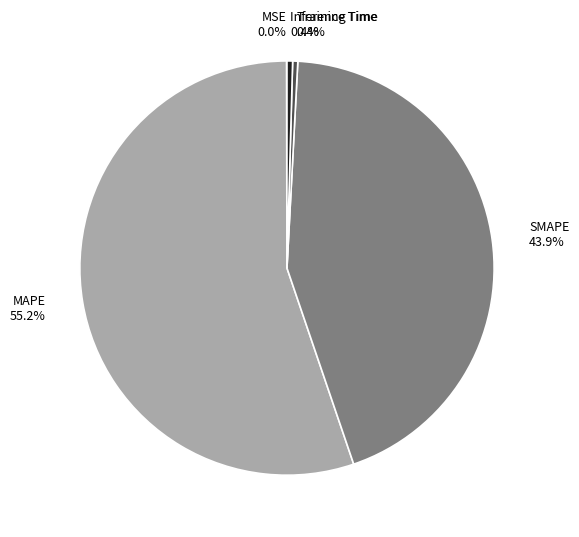

Between Training Time 0.4% and MAPE 55.2%, which is larger?

MAPE 55.2%